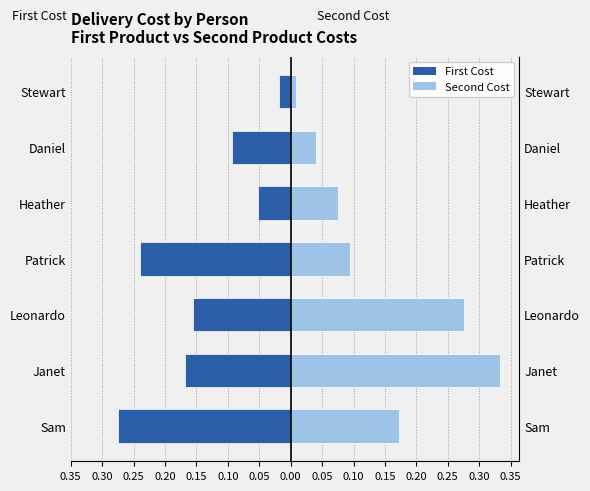

Which series changed the most between Heather and Stewart?

Second Cost